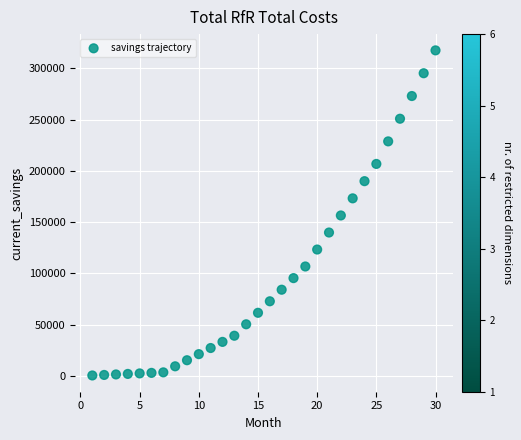

What is the range of Y values (max minus min)?

317124.4